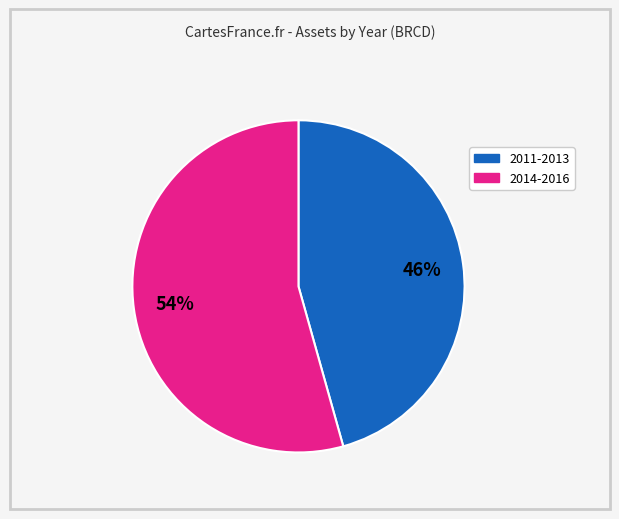

Is there a majority slice in this chart?

Yes